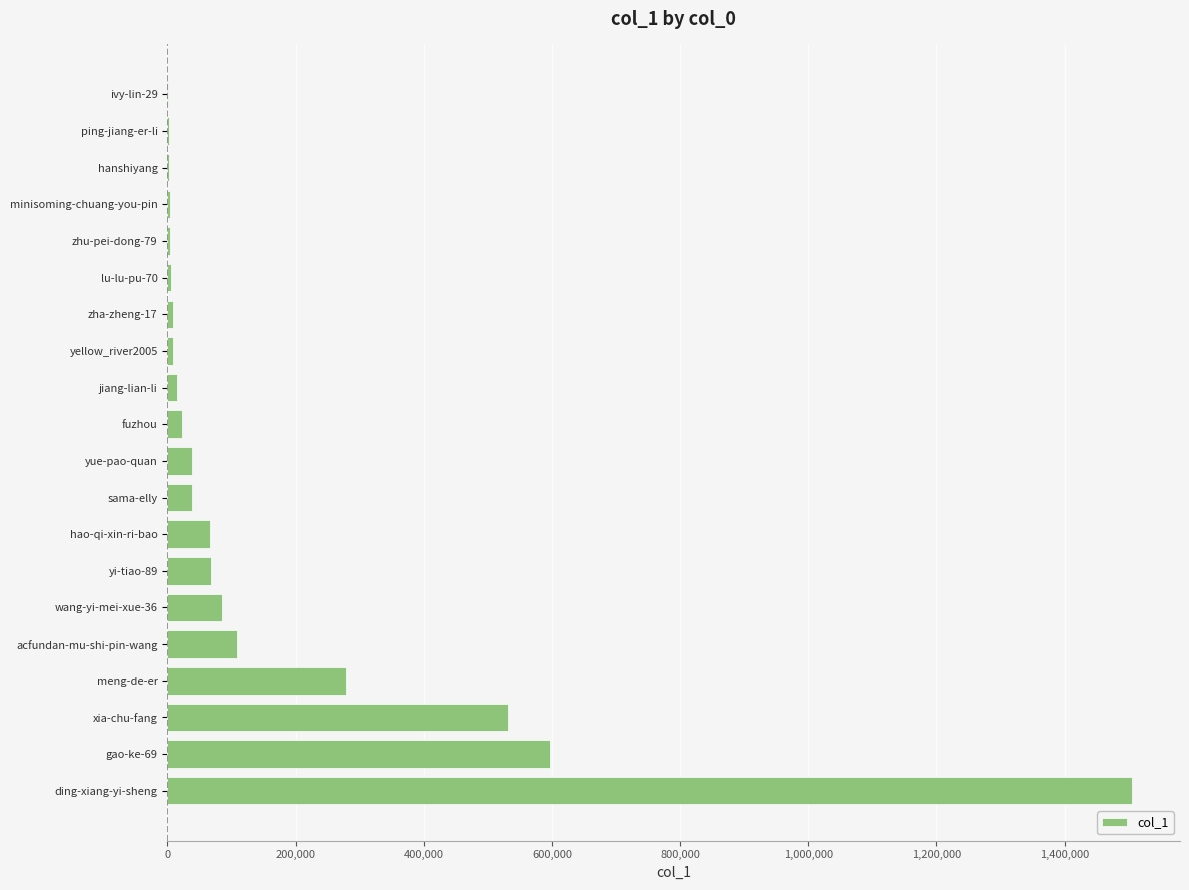

At which label is the value closest to 752903?

gao-ke-69